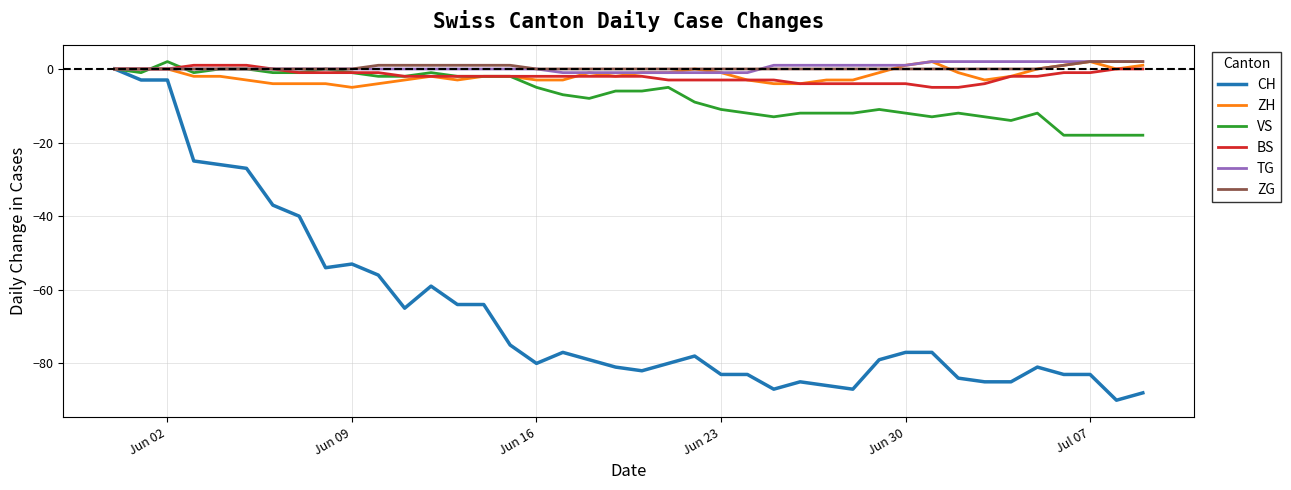

Which series has the largest range (max minus min)?

CH